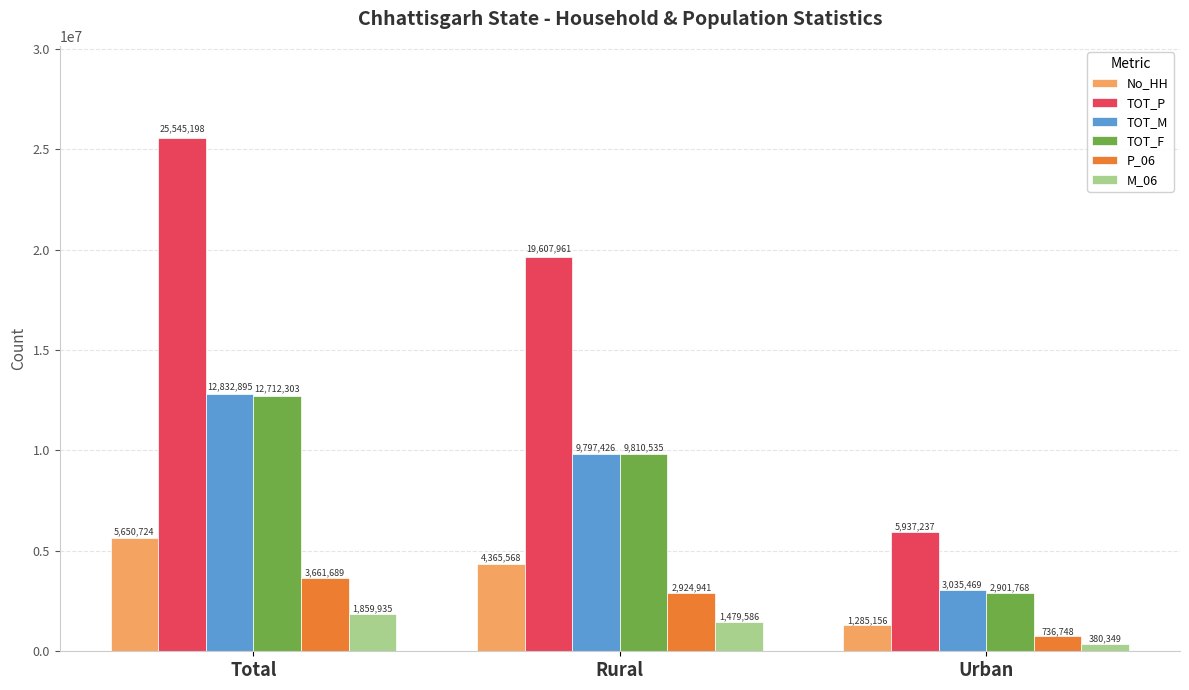

What is the average value of the TOT_P series?

17030132